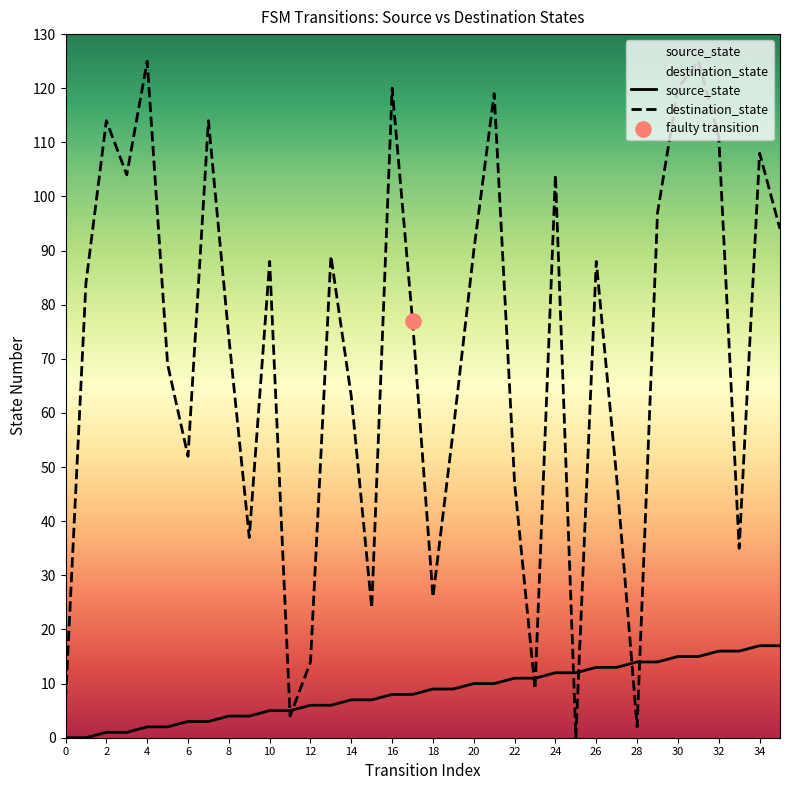

Which series has the largest total across all categories?

destination_state